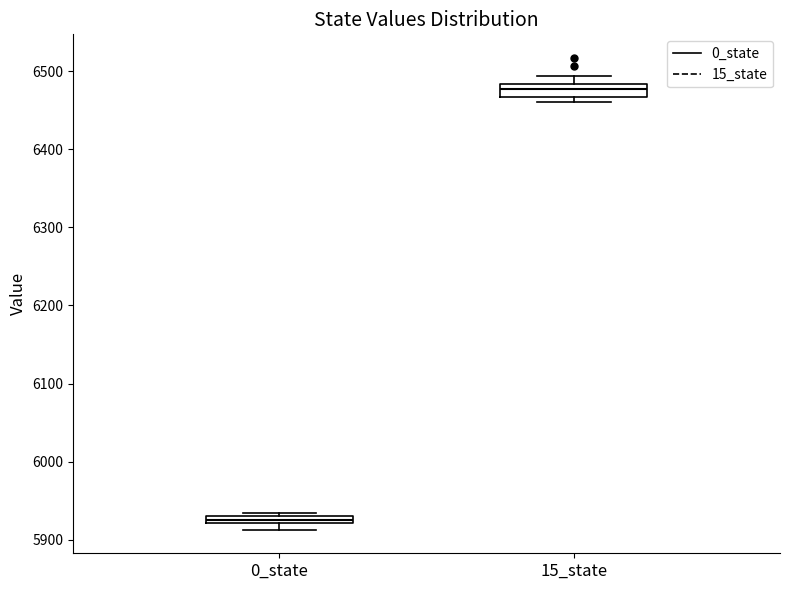

Where is the upper edge of the box for 15_state on the y-axis? The values are not printed on the chart, so give them approximately, as read against the axis.

6480